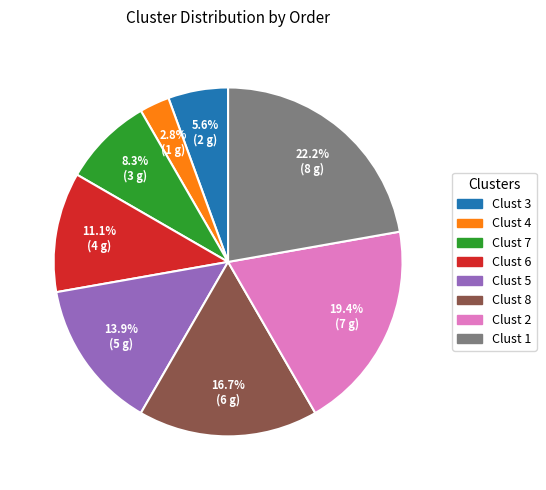

Rank the categories by value from highest to lowest.

Clust 1, Clust 2, Clust 8, Clust 5, Clust 6, Clust 7, Clust 3, Clust 4